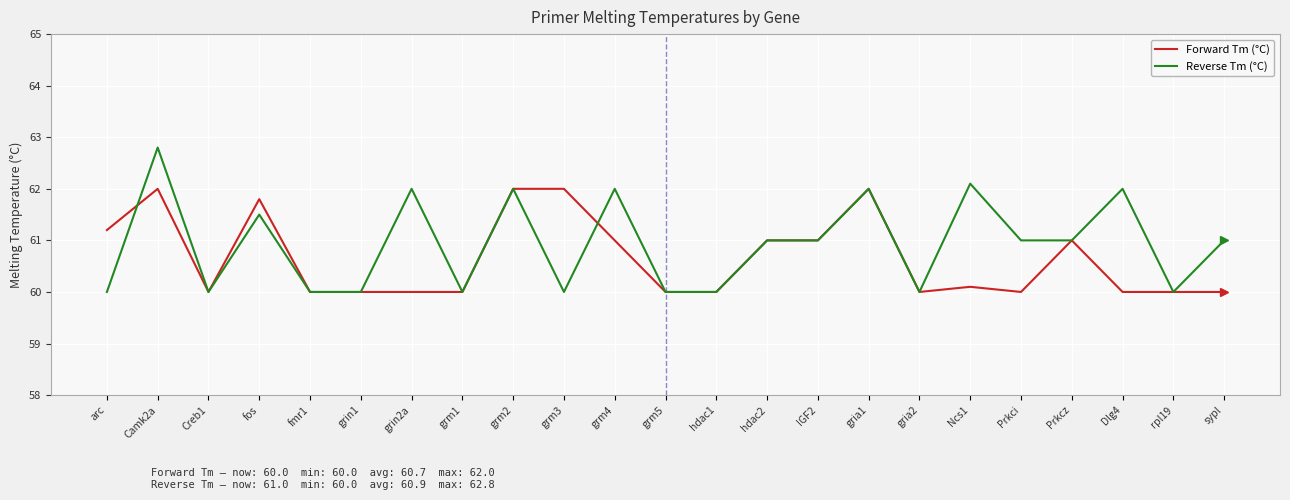

Does the chart display data point markers on the line(s)?

No